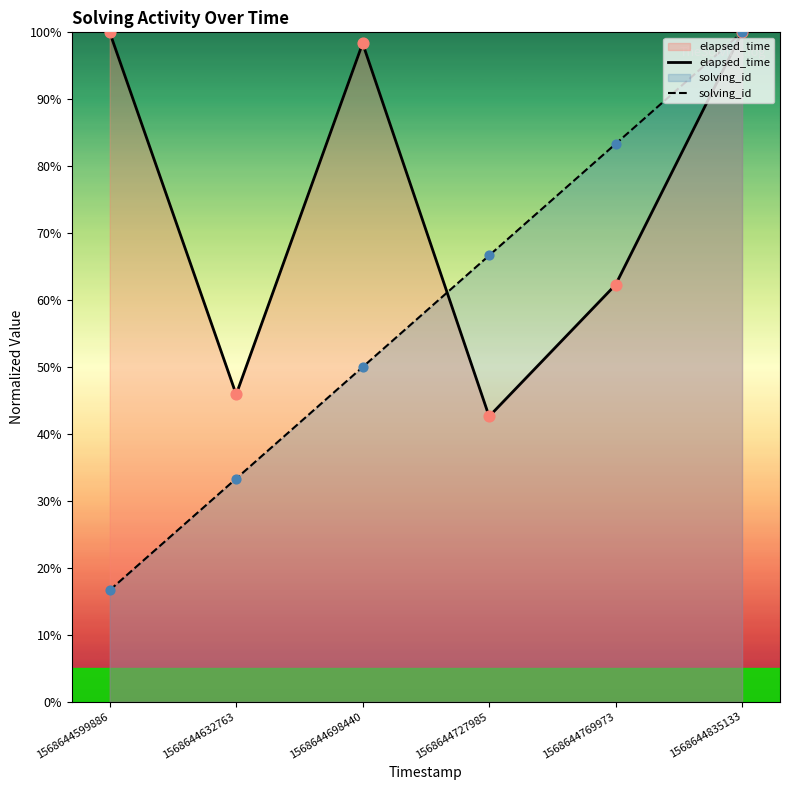

Which series reaches the minimum Y coordinate?

solving_id